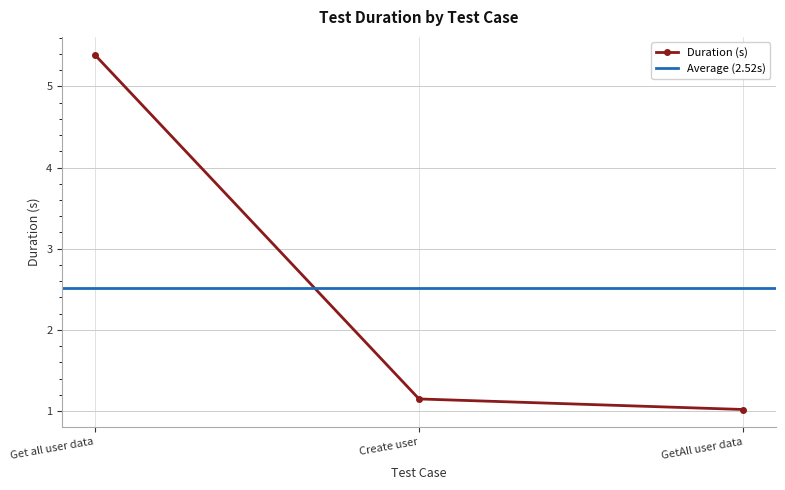

What is the difference between the values at GetAll user data and Create user?

0.1